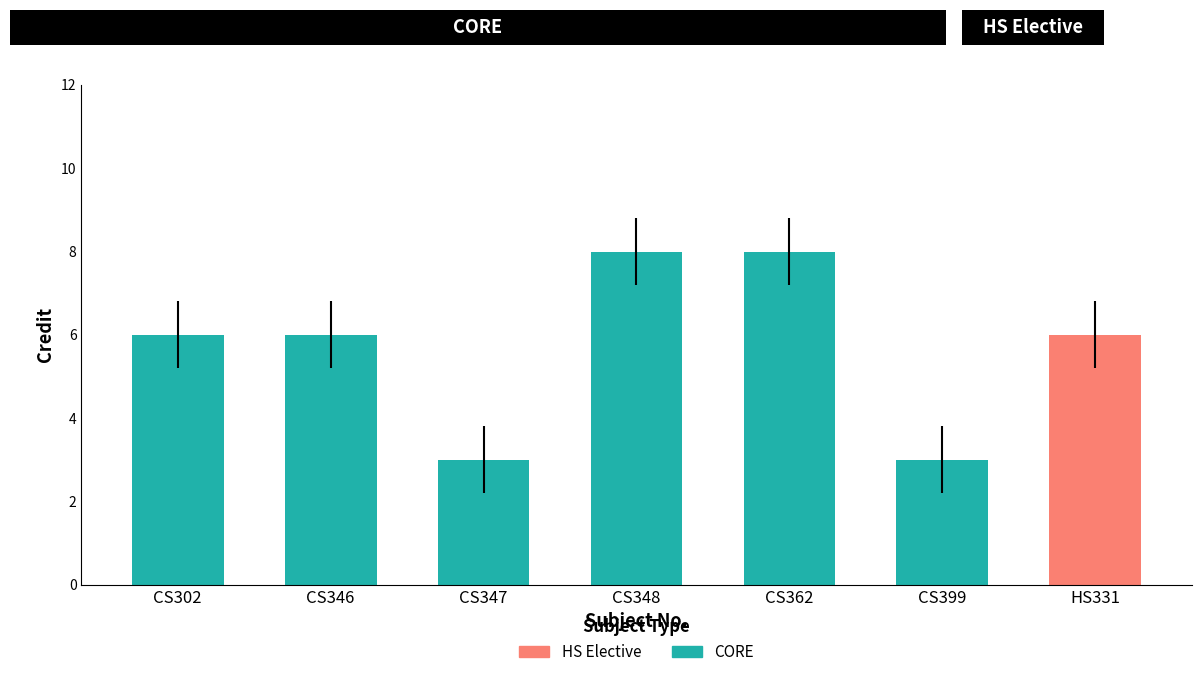

Reading right to left, extract all data points from this chart.

6	3	8	8	3	6	6